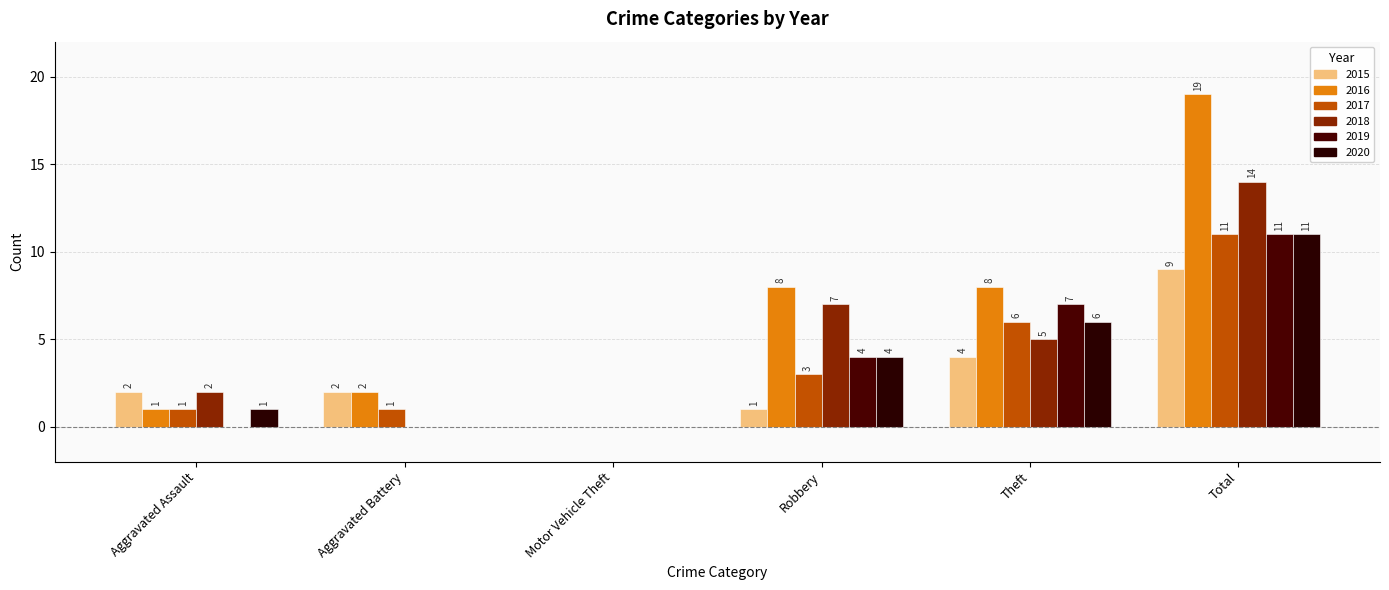

Where does the 2015 series first go above 2?

Theft